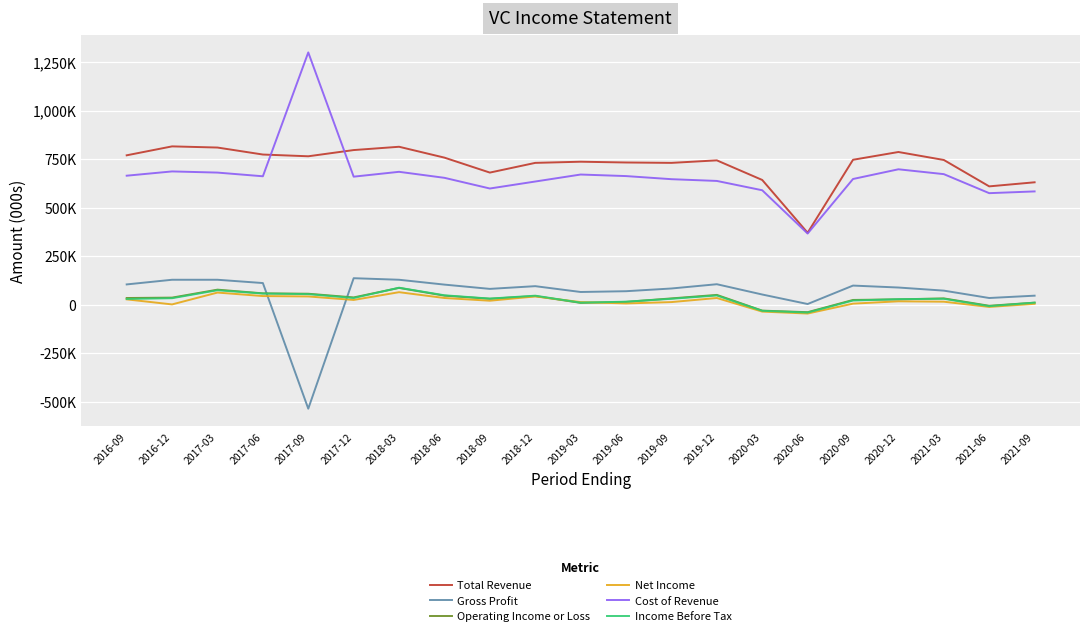

What is the value of the Gross Profit point at the 16th from the left?

4000